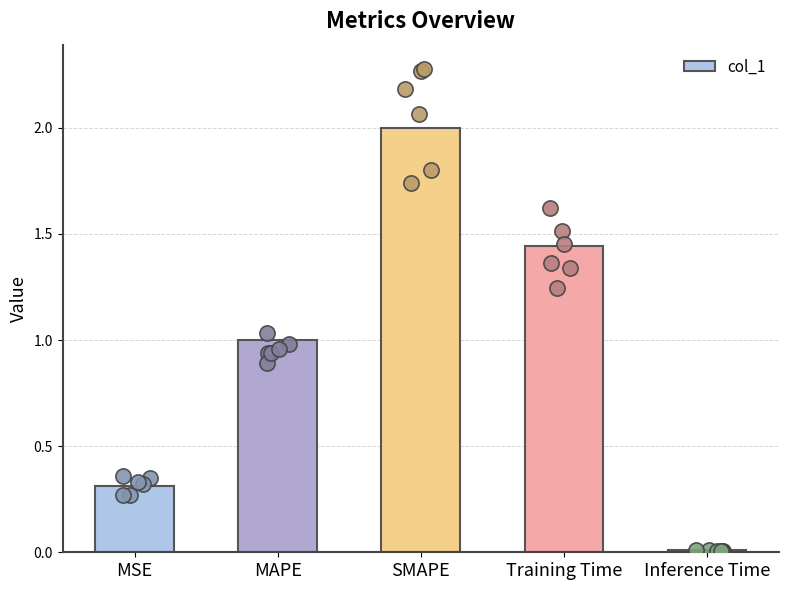

What is the change in value from MAPE to SMAPE?

+1.0